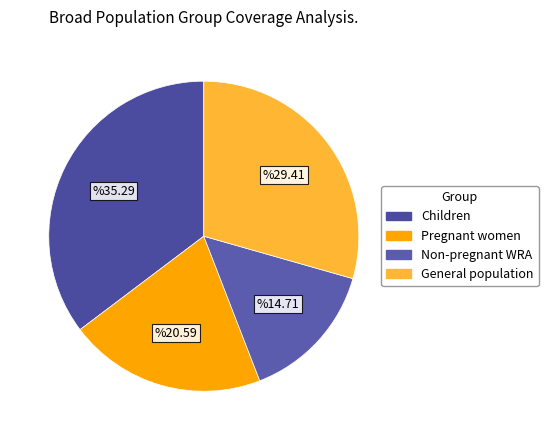

How many slices are in this pie chart?

4